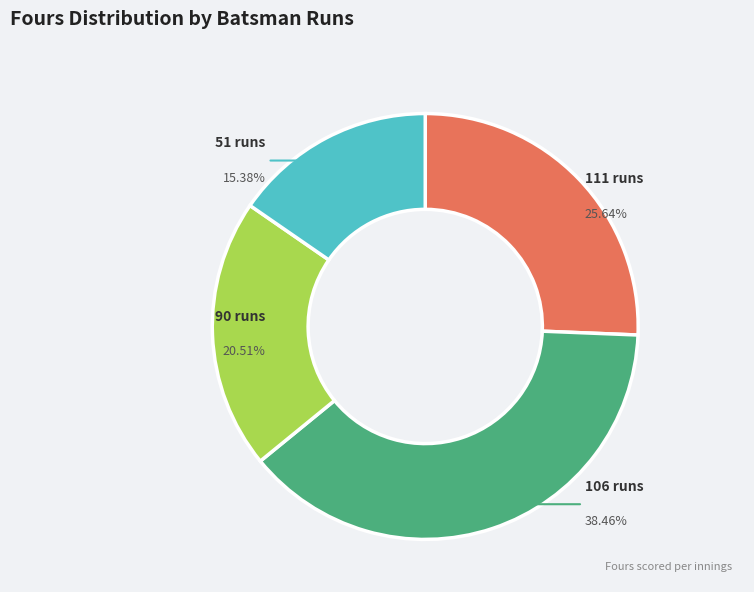

Do 51 runs and 106 runs together represent more than half of the pie?

Yes